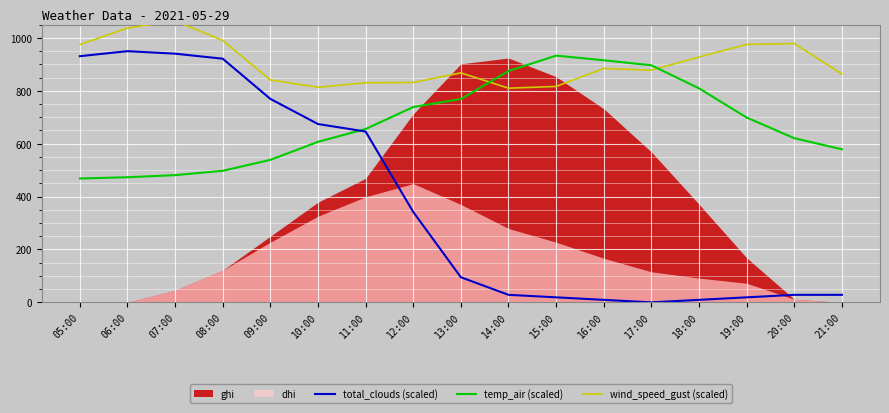

True or false: temp_air (scaled) has a value of 809.4 at 18:00.

True